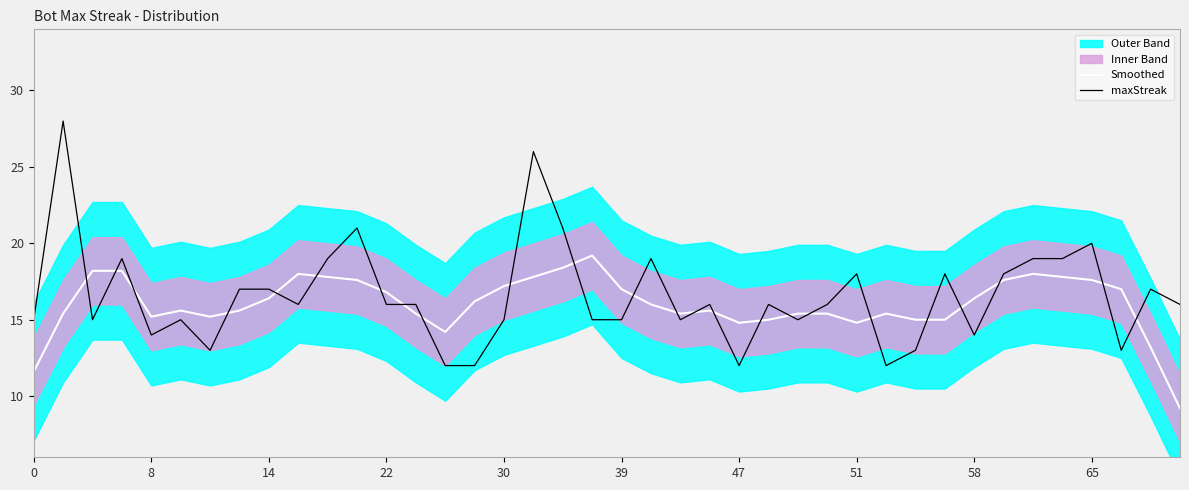

How many intersections are there between maxStreak and Smoothed?

24